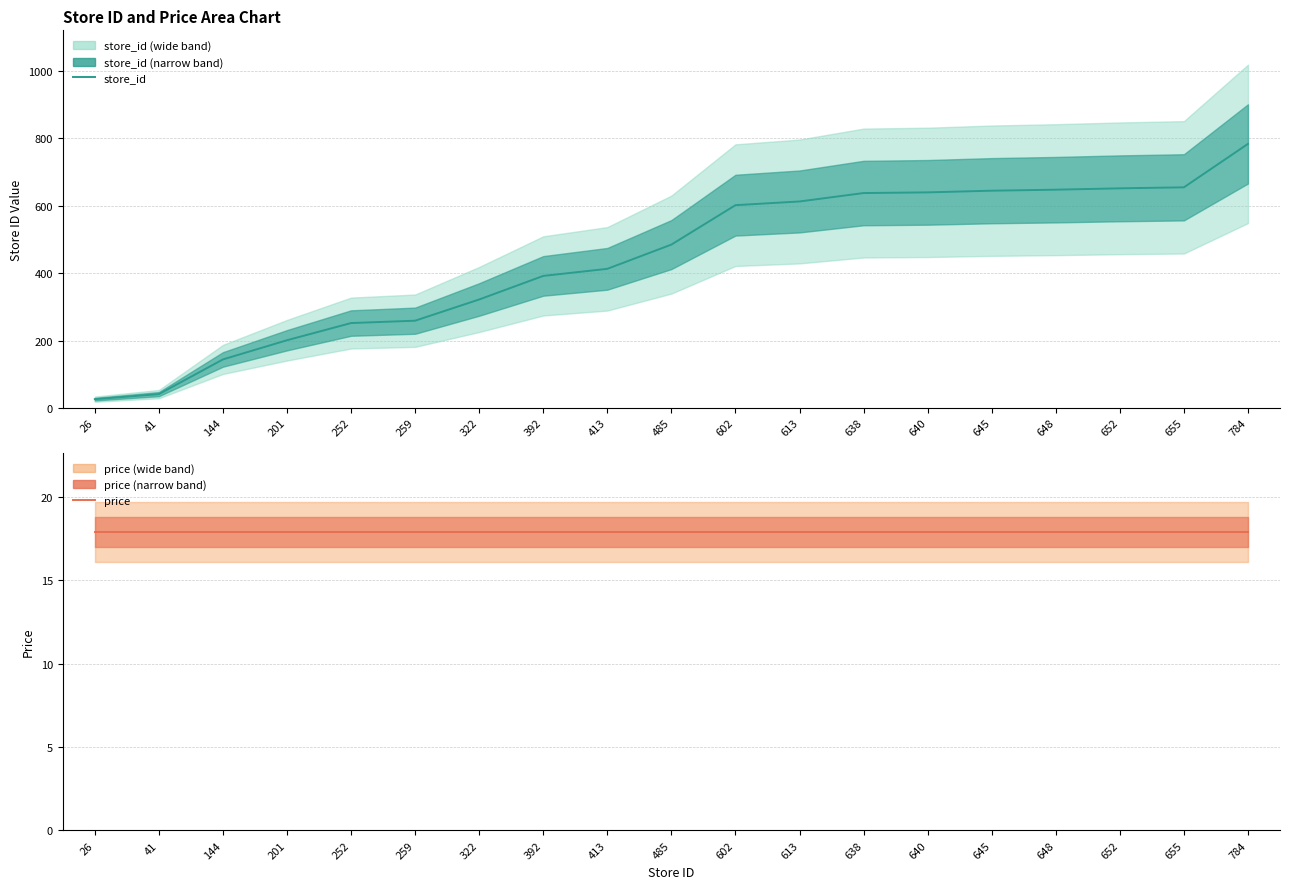

At which label is price closest to 17?

26